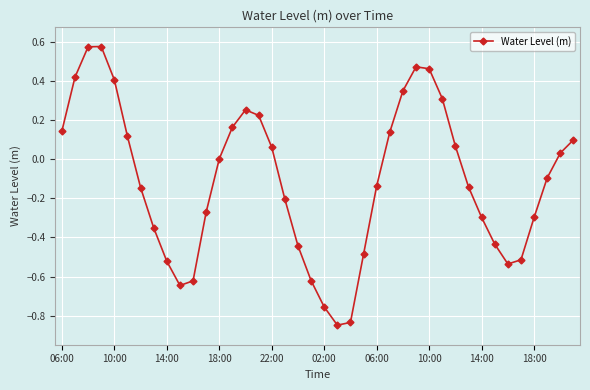

What is the difference between the maximum and minimum values?

1.4